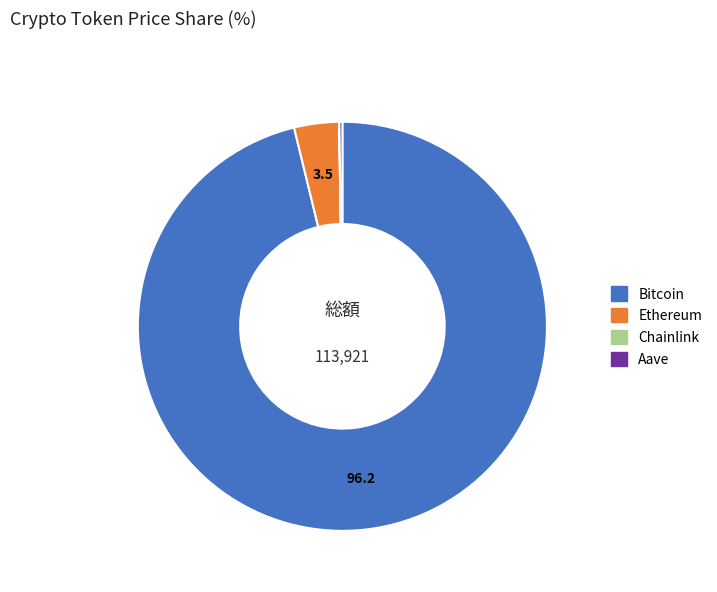

True or false: Bitcoin accounts for 96% of the total.

True